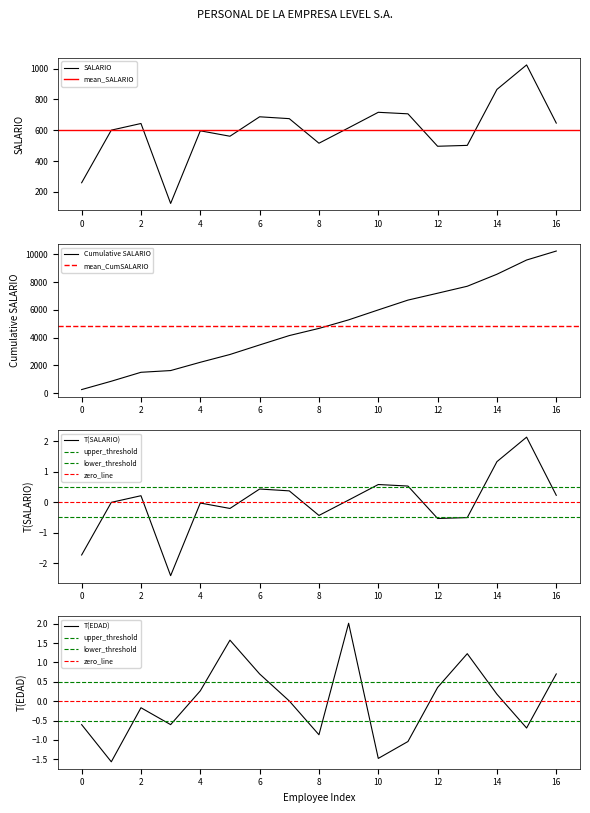

What is the minimum value for SALARIO?

124.6